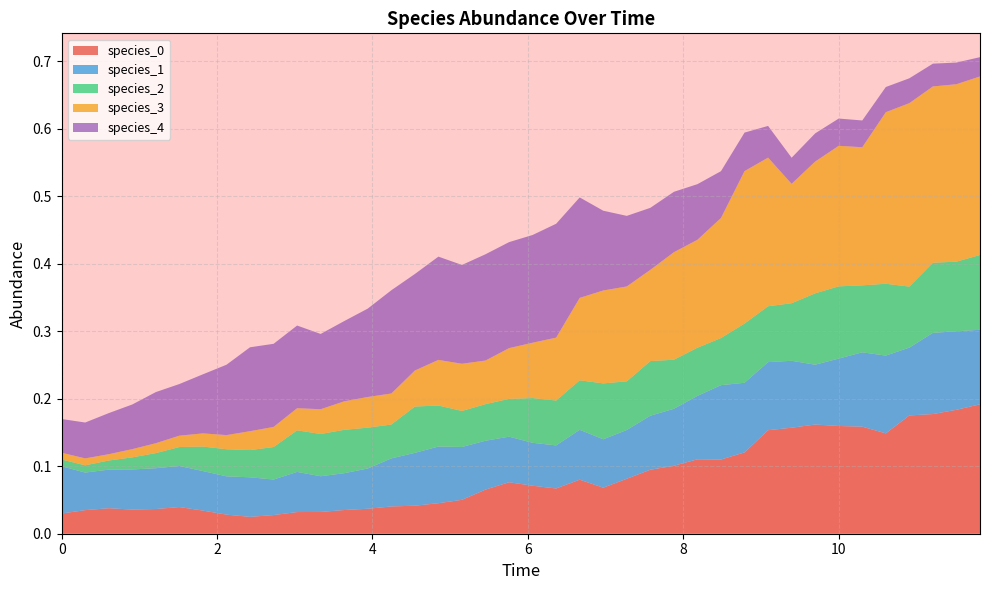

Reading left to right, list all the values displayed in this chart.

species_0: 0.0	0.0	0.0	0.0	0.0	0.0	0.0	0.0	0.0	0.0	0.0	0.0	0.0	0.0	0.0	0.0	0.0	0.1	0.1	0.1	0.1	0.1	0.1	0.1	0.1	0.1	0.1	0.1	0.1	0.1	0.2	0.2	0.2	0.2	0.2	0.1	0.2	0.2	0.2	0.2
species_1: 0.1	0.1	0.1	0.1	0.1	0.1	0.1	0.1	0.1	0.1	0.1	0.1	0.1	0.1	0.1	0.1	0.1	0.1	0.1	0.1	0.1	0.1	0.1	0.1	0.1	0.1	0.1	0.1	0.1	0.1	0.1	0.1	0.1	0.1	0.1	0.1	0.1	0.1	0.1	0.1
species_2: 0.0	0.0	0.0	0.0	0.0	0.0	0.0	0.0	0.0	0.0	0.1	0.1	0.1	0.1	0.1	0.1	0.1	0.1	0.1	0.1	0.1	0.1	0.1	0.1	0.1	0.1	0.1	0.1	0.1	0.1	0.1	0.1	0.1	0.1	0.1	0.1	0.1	0.1	0.1	0.1
species_3: 0.0	0.0	0.0	0.0	0.0	0.0	0.0	0.0	0.0	0.0	0.0	0.0	0.0	0.0	0.0	0.1	0.1	0.1	0.1	0.1	0.1	0.1	0.1	0.1	0.1	0.1	0.2	0.2	0.2	0.2	0.2	0.2	0.2	0.2	0.2	0.3	0.3	0.3	0.3	0.3
species_4: 0.1	0.1	0.1	0.1	0.1	0.1	0.1	0.1	0.1	0.1	0.1	0.1	0.1	0.1	0.2	0.1	0.2	0.1	0.2	0.2	0.2	0.2	0.1	0.1	0.1	0.1	0.1	0.1	0.1	0.1	0.0	0.0	0.0	0.0	0.0	0.0	0.0	0.0	0.0	0.0